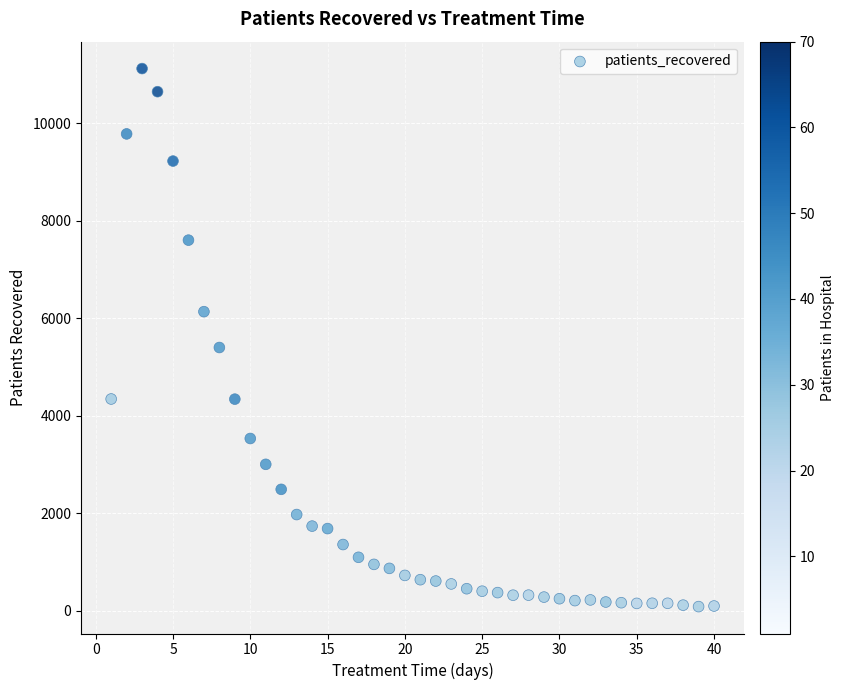

What is the range of X values (max minus min)?

39